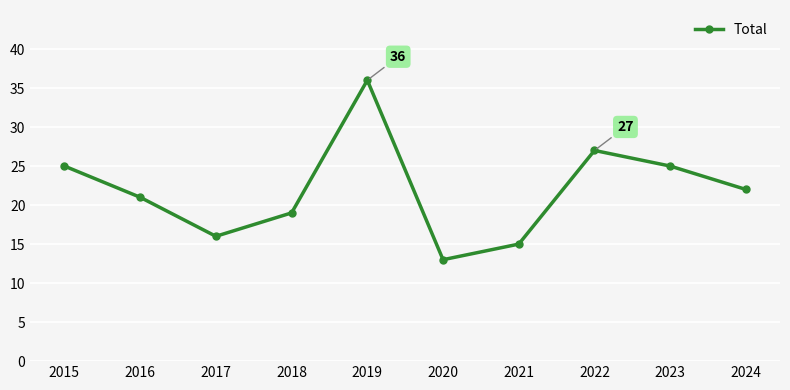

Where is the first local maximum?

2019